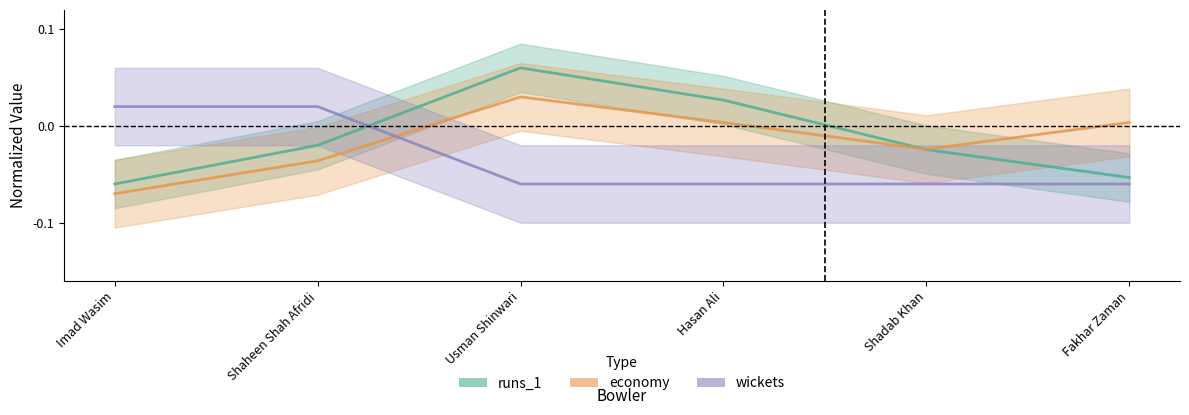

Which has a higher value, Shadab Khan or Hasan Ali?

Hasan Ali